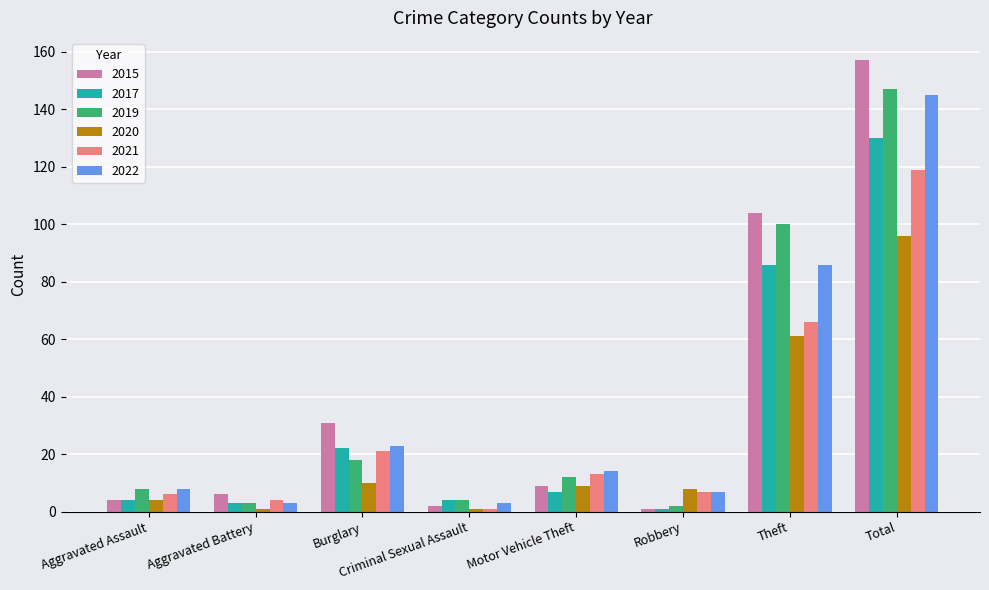

What value does the 2017 series have at Total, to the nearest 5?

130